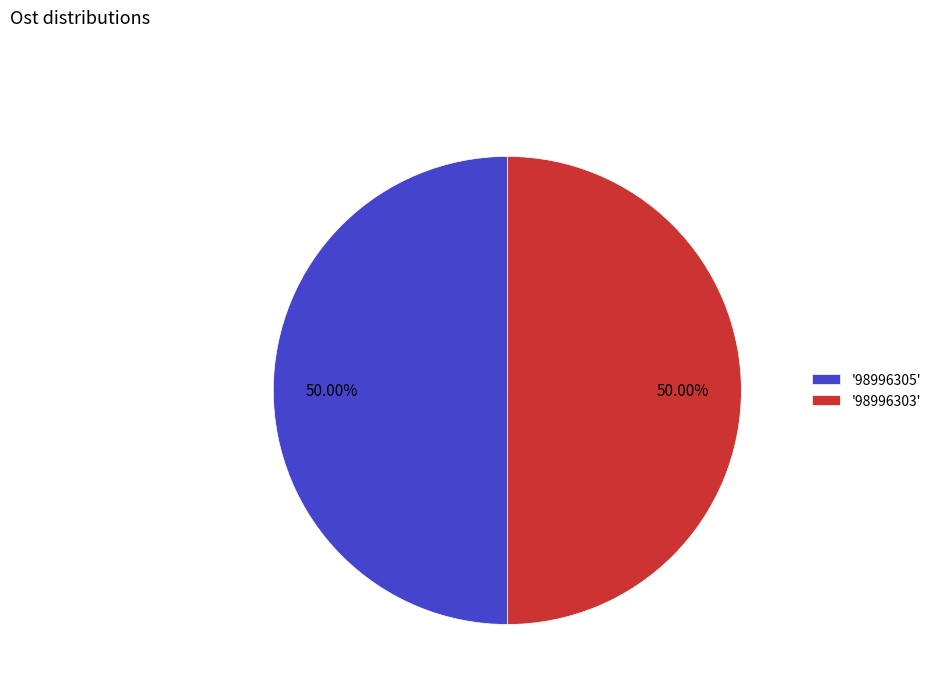

Do '98996303' and '98996305' together represent more than half of the pie?

Yes